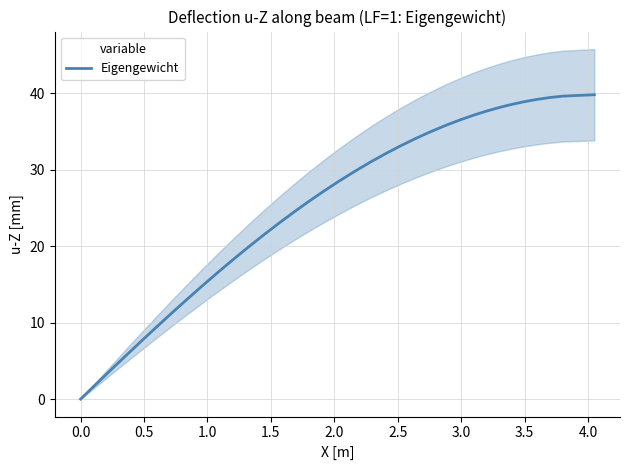

Reading left to right, extract all data points from this chart.

0.0	1.9	3.8	5.7	7.6	7.9	9.5	11.3	13.1	14.8	16.5	16.8	18.2	19.9	21.4	23.0	24.5	24.7	25.9	27.2	28.5	29.8	31.0	31.2	32.1	33.1	34.1	35.0	35.8	36.0	36.6	37.2	37.7	38.2	38.6	38.9	39.2	39.5	39.6	39.8